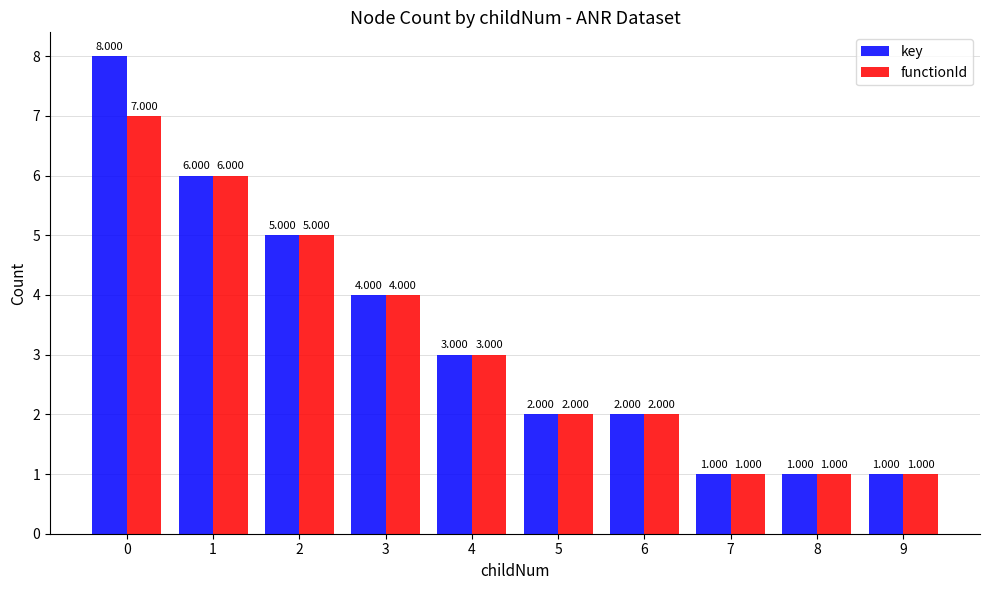

What is the smallest value displayed?

1